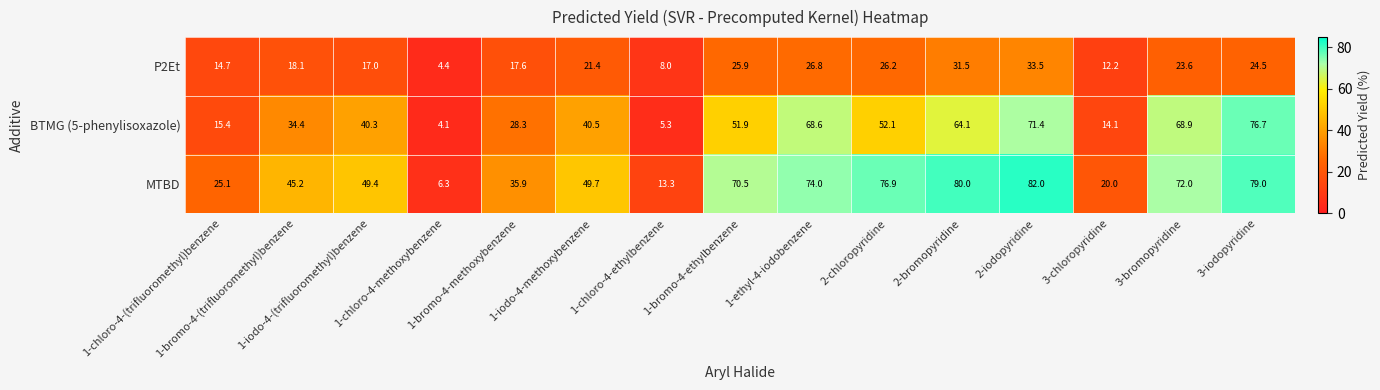

Between 3-bromopyridine and 3-iodopyridine, which series saw the biggest shift?

BTMG (5-phenylisoxazole)